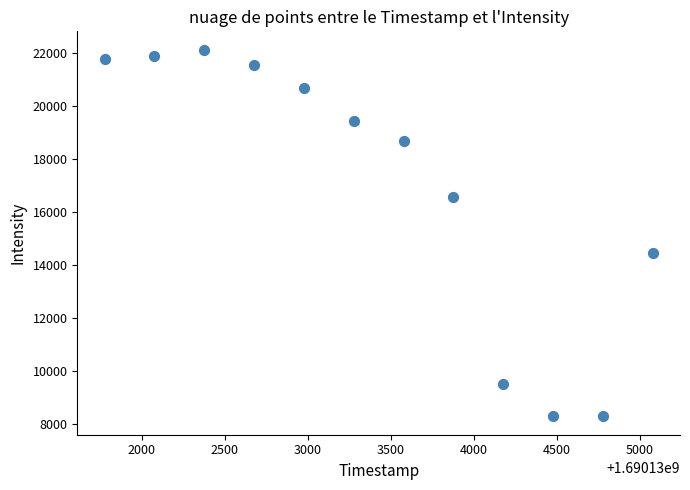

What is the average Y value?

16928.0